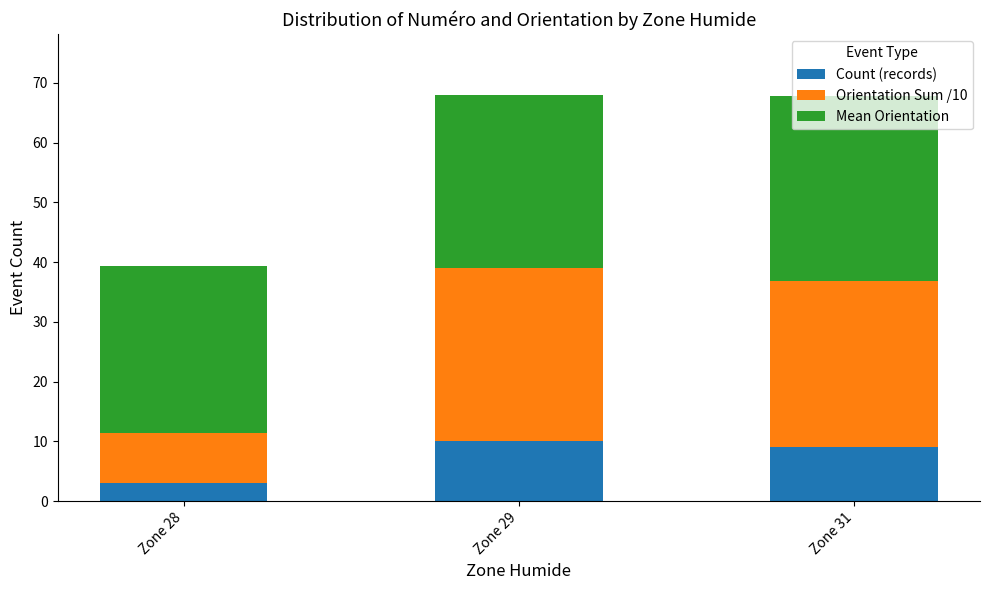

The Count (records) series shows 3.0 at Zone 28. True or false?

True